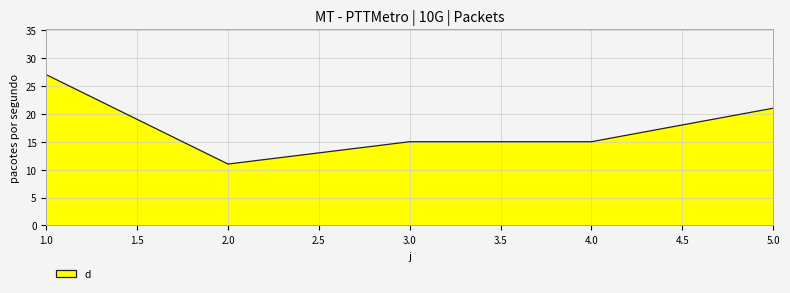

At which label is the value closest to 19?

5.0